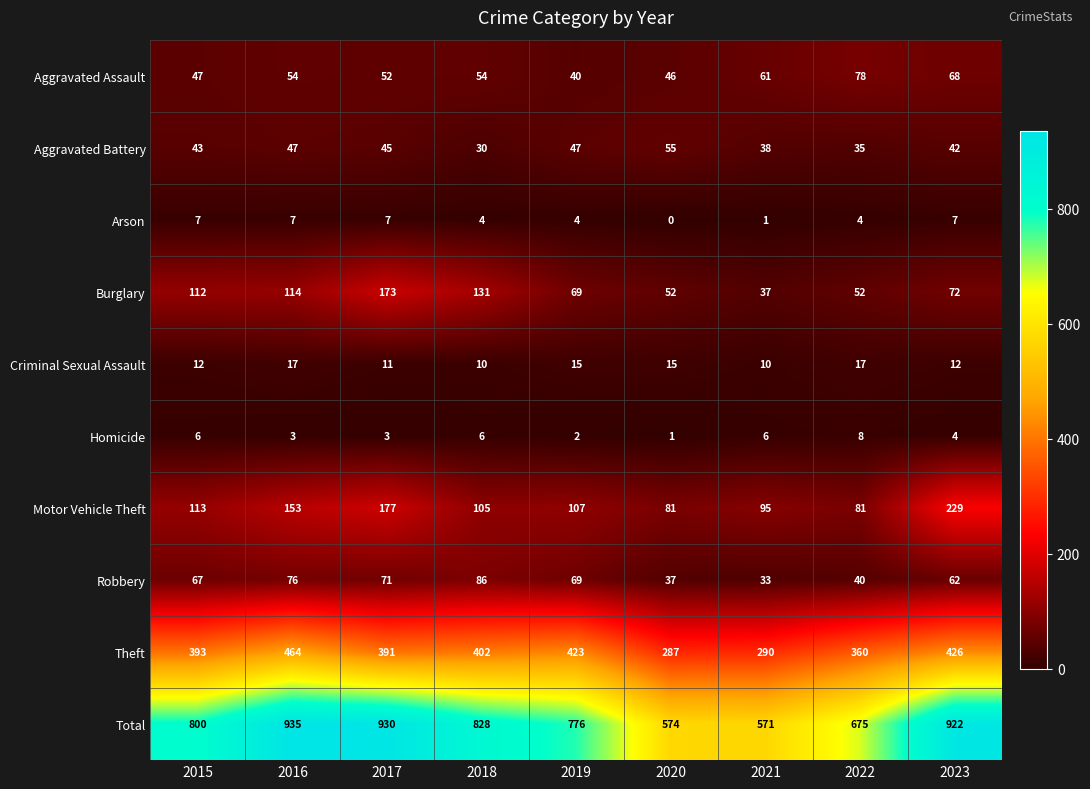

True or false: Aggravated Battery has a value of 38 at 2021.

True